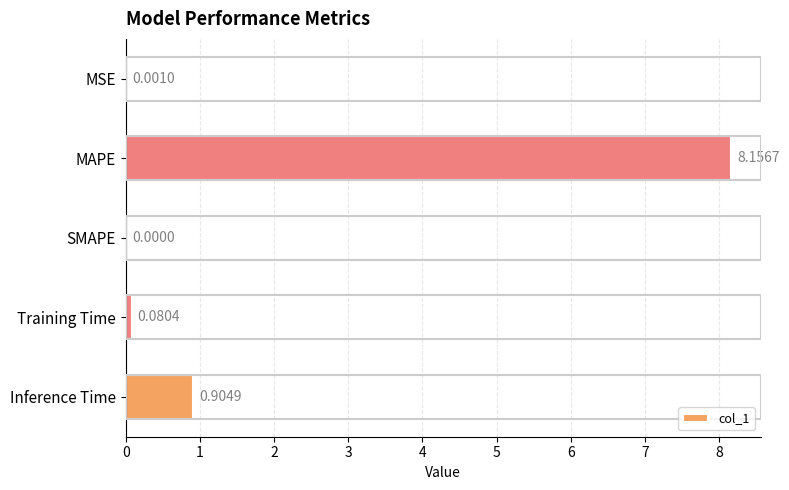

Which has a higher value, Inference Time or MAPE?

MAPE